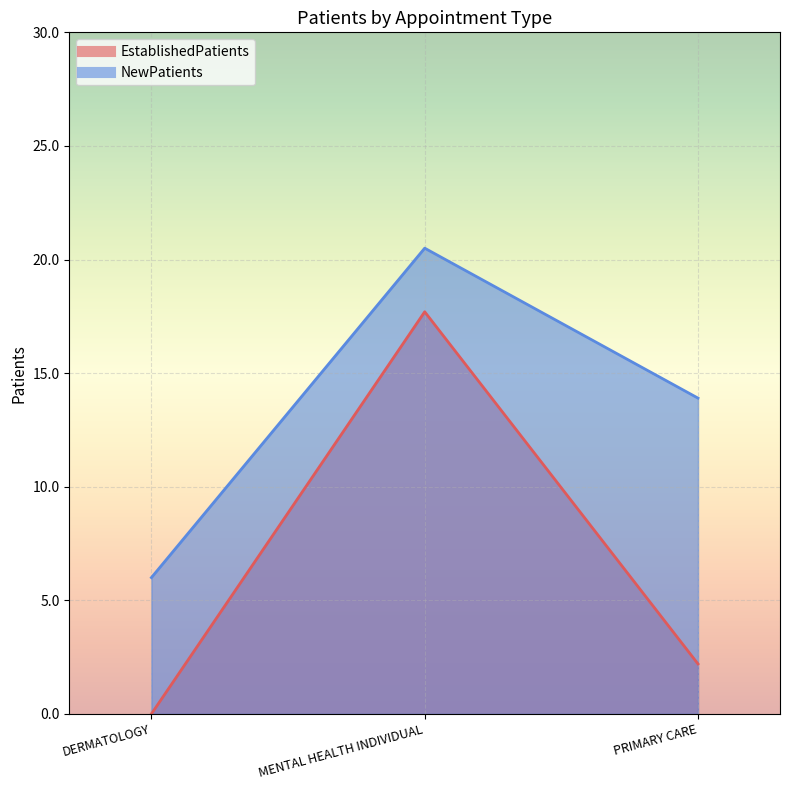

At which label is EstablishedPatients closest to 8?

PRIMARY CARE